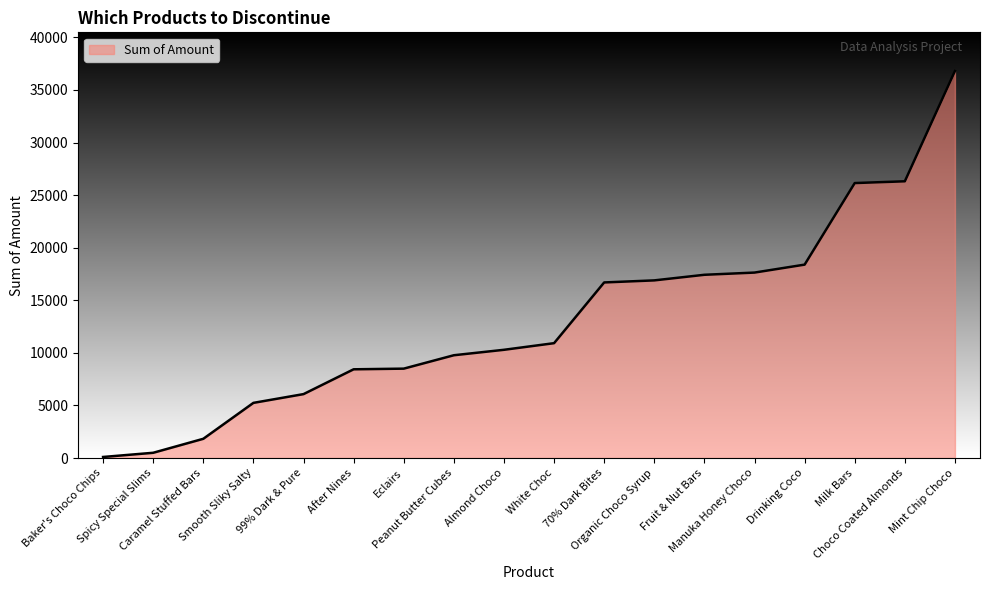

What is the greatest value displayed?

36799